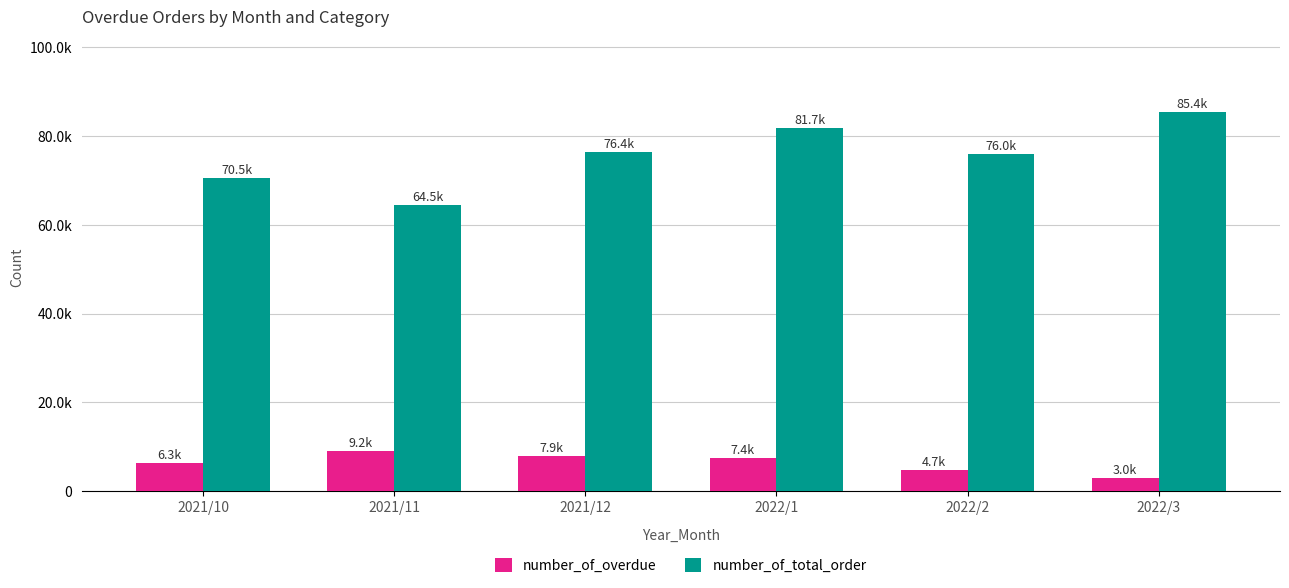

What is the difference between the number_of_overdue values at 2022/1 and 2022/3?

4469